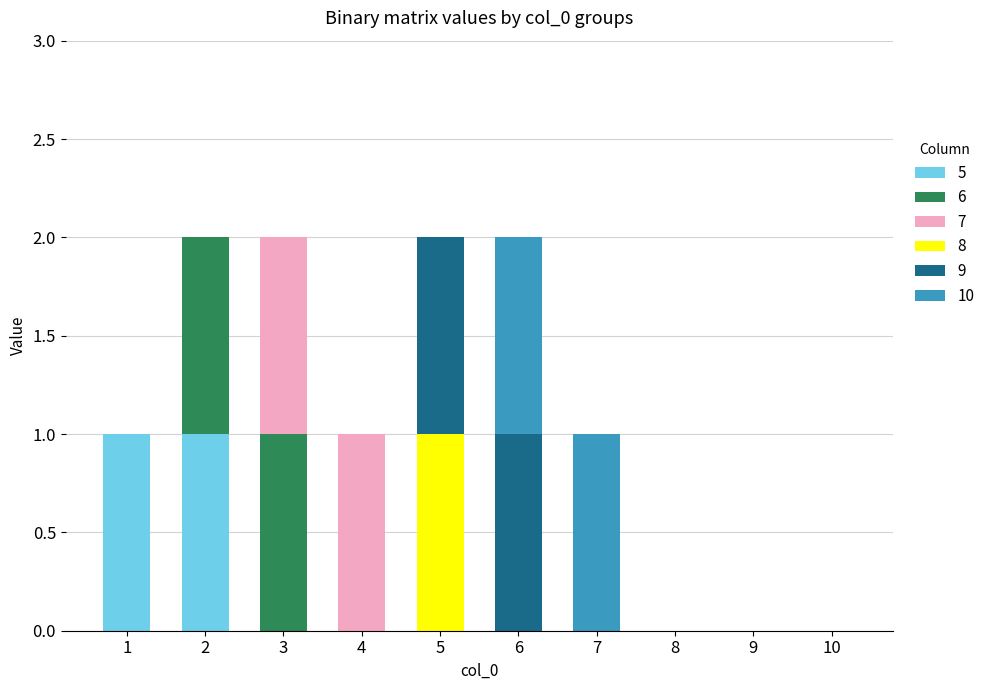

The 5 series shows 1 at 1. True or false?

True